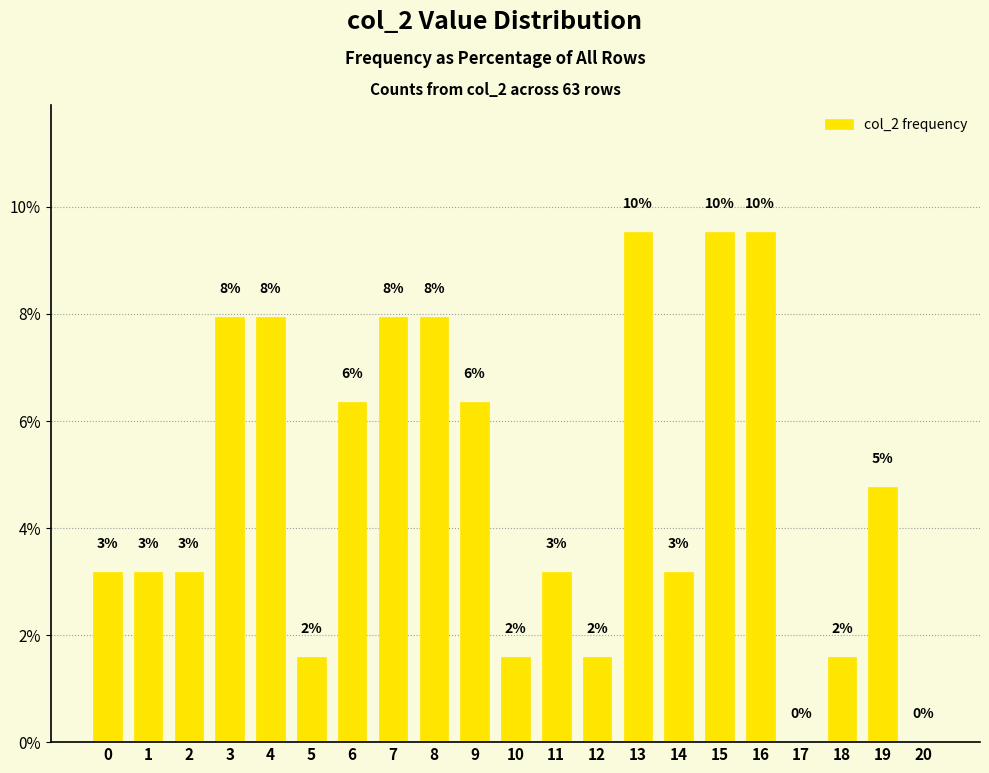

List the labels in order of value, smallest first.

17, 20, 5, 10, 12, 18, 0, 1, 2, 11, 14, 19, 6, 9, 3, 4, 7, 8, 13, 15, 16